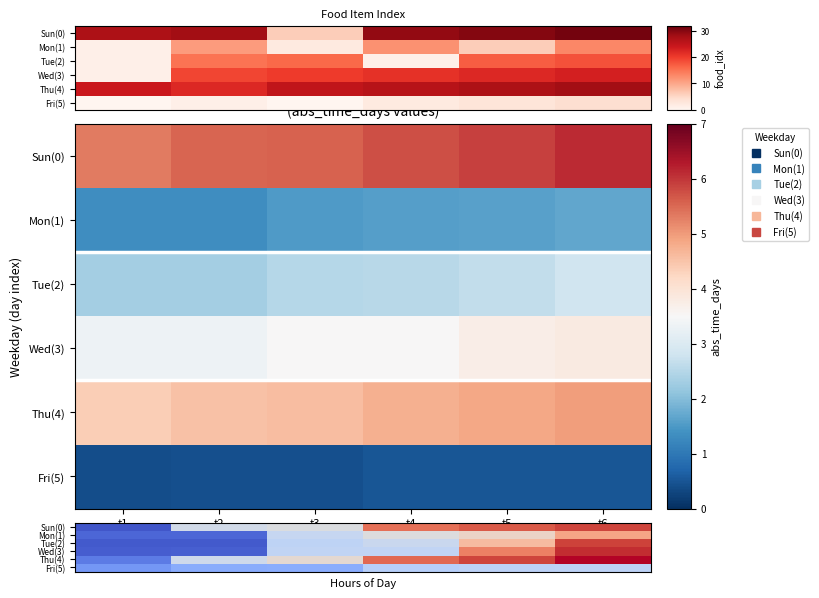

At which label does Sun(0) reach its minimum?

t1